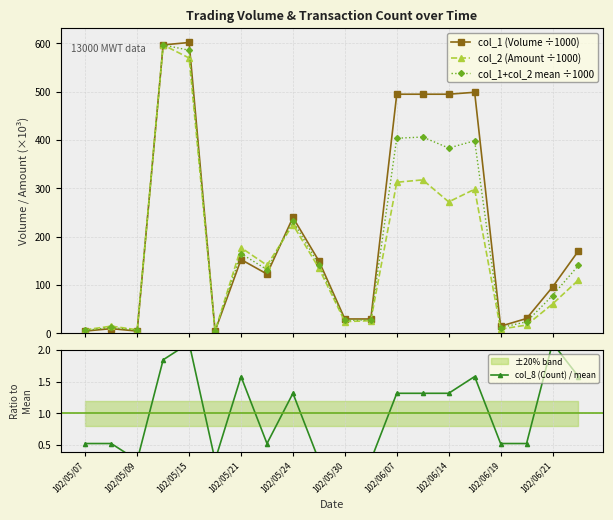

True or false: col_2 (Amount ÷1000) has more than 1 interior local peaks.

True